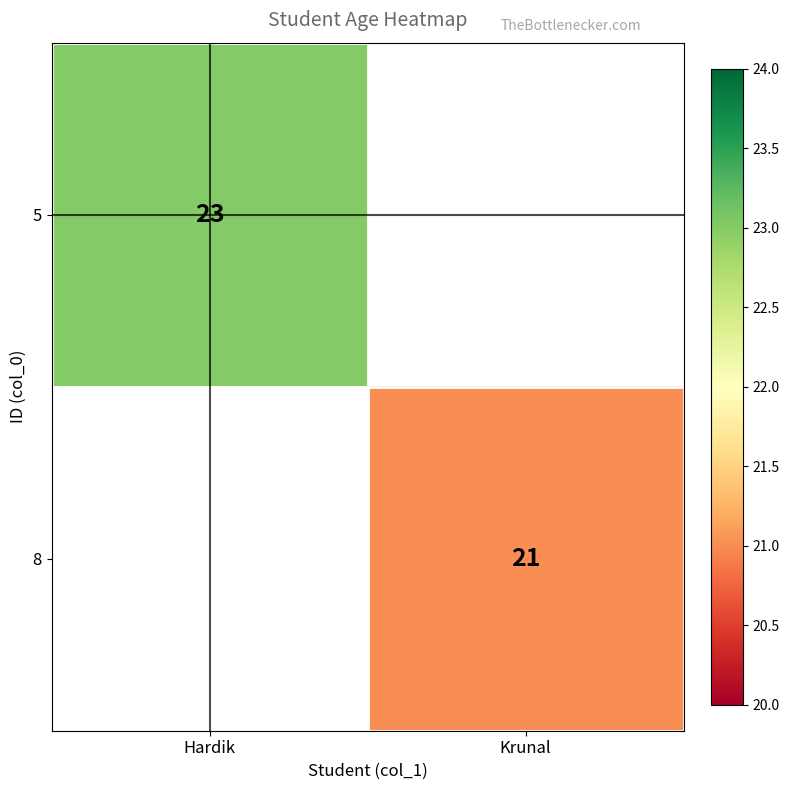

True or false: 5 has a value of 33.1 at Hardik.

False